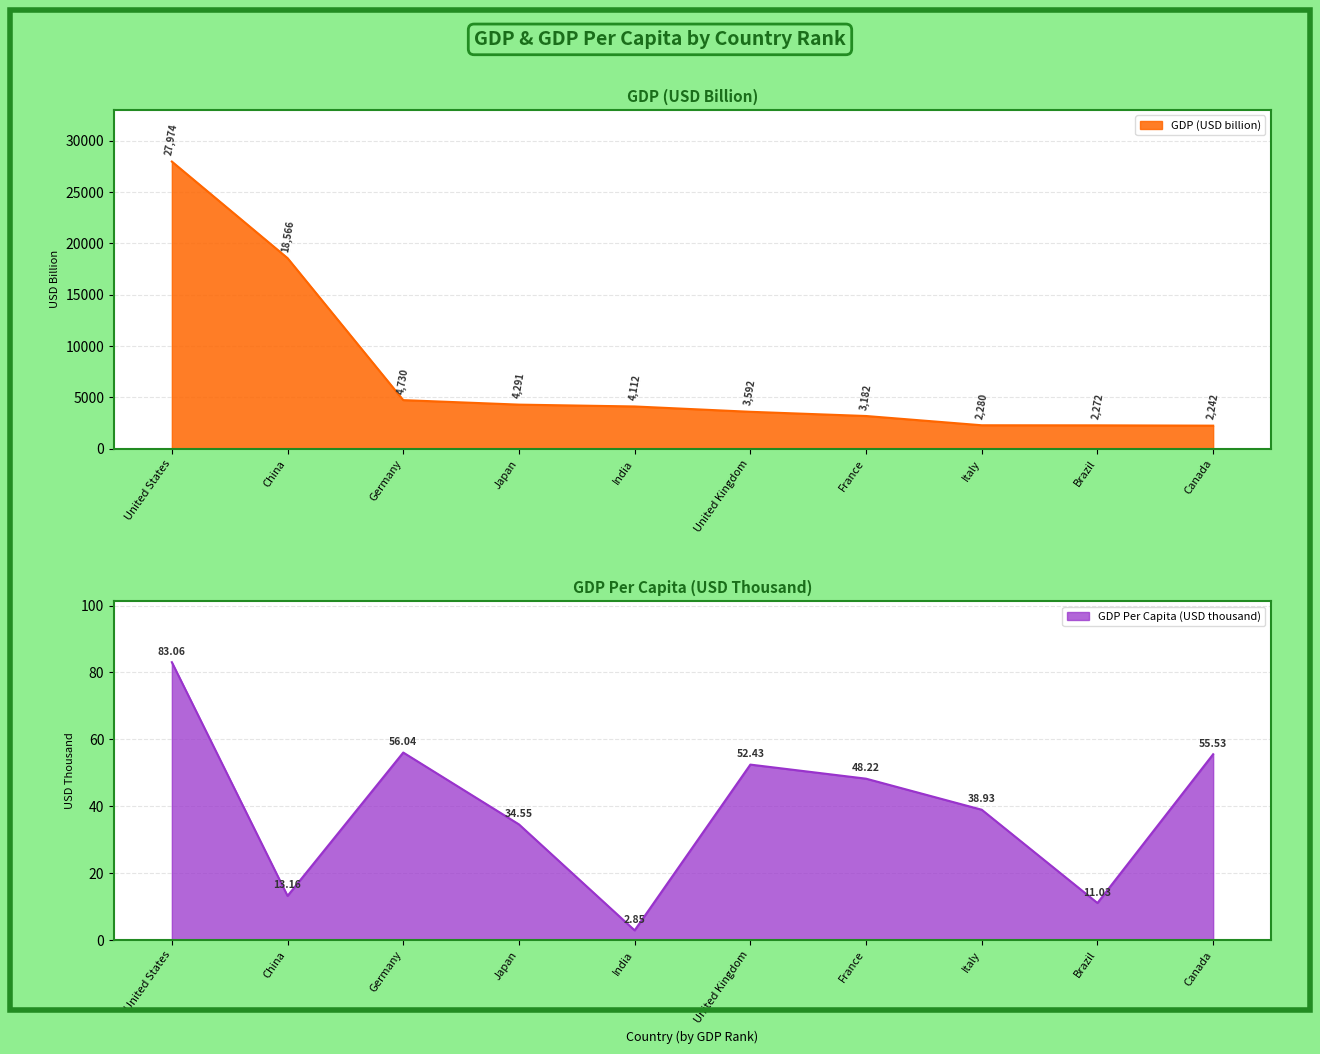

What is the sum of all GDP Per Capita (USD thousand) values?

395.8